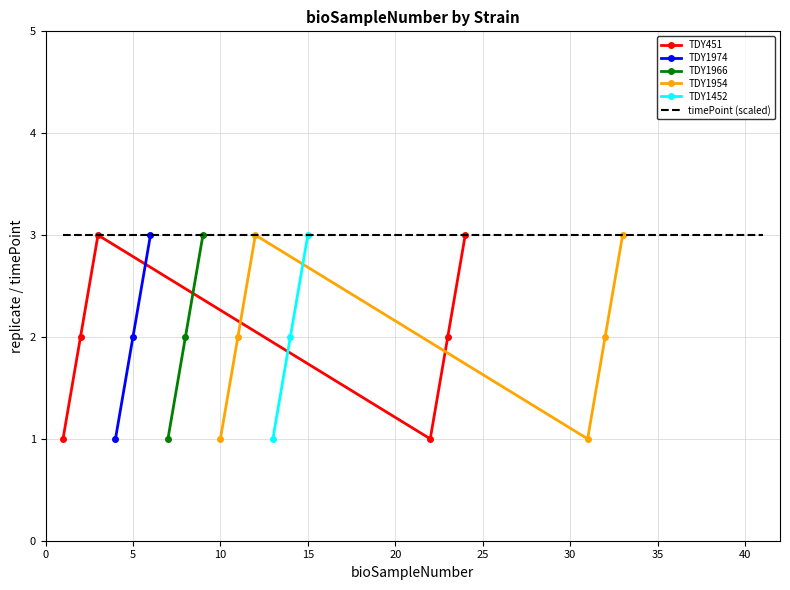

What is the sum of the TDY1974 values at 2 and 3?

5